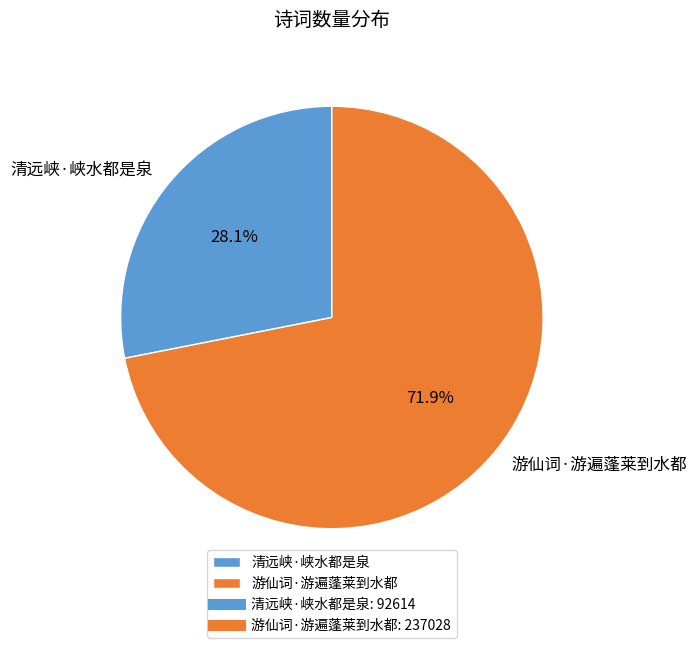

Is there a majority slice in this chart?

Yes